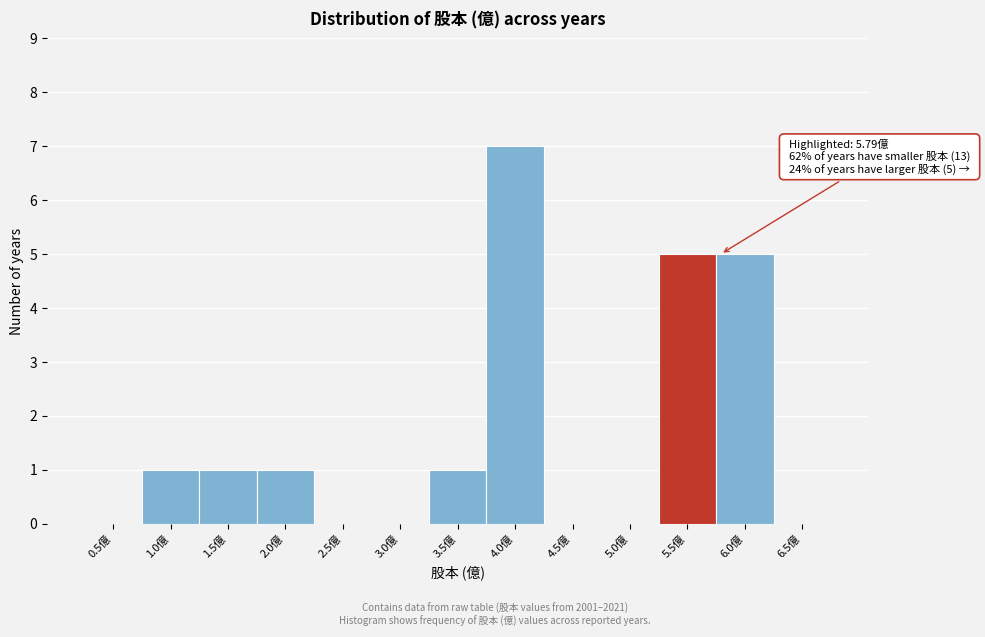

Reading right to left, transcribe all the data shown in this chart.

6.5億=0	6.0億=5	5.5億=5	5.0億=0	4.5億=0	4.0億=7	3.5億=1	3.0億=0	2.5億=0	2.0億=1	1.5億=1	1.0億=1	0.5億=0